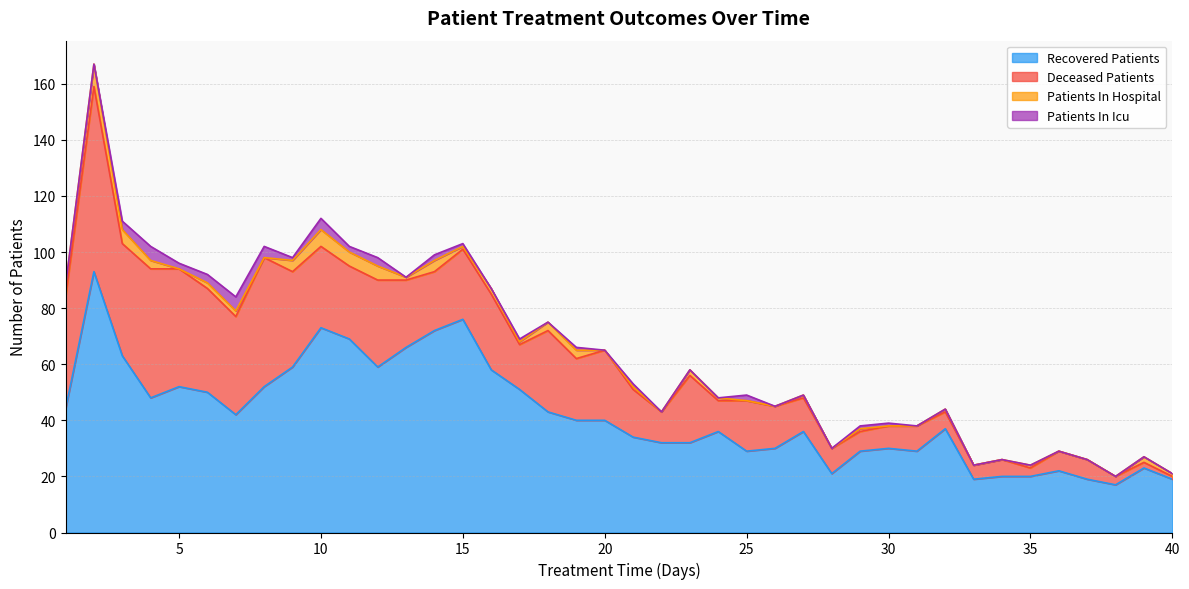

At which category is the sum across all series the highest?

2